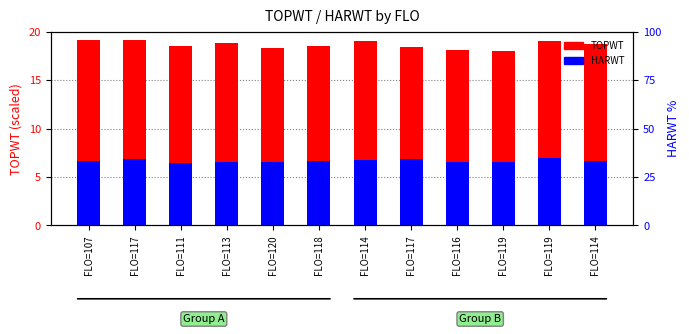

What is the spread (max minus min) of values at FLO=111?

12.1